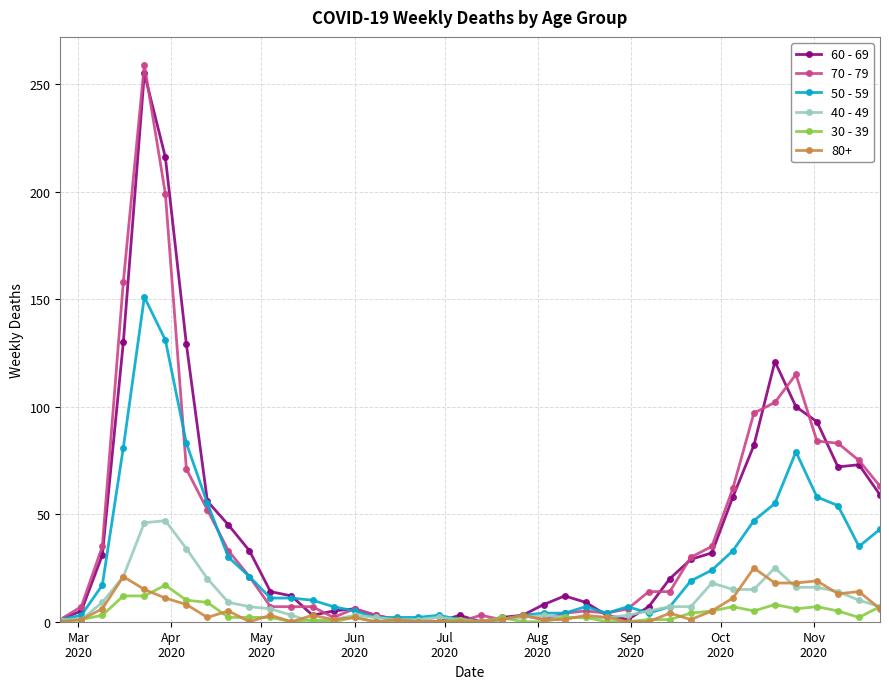

Which series has the widest spread of values?

70 - 79